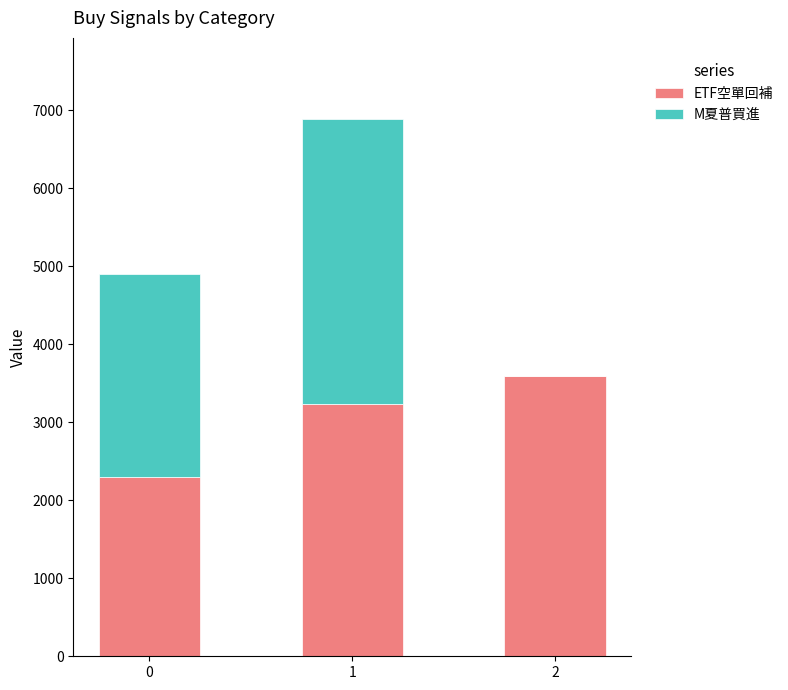

Reading left to right, list the values for the ETF空單回補 series.

0=2301	1=3231	2=3587